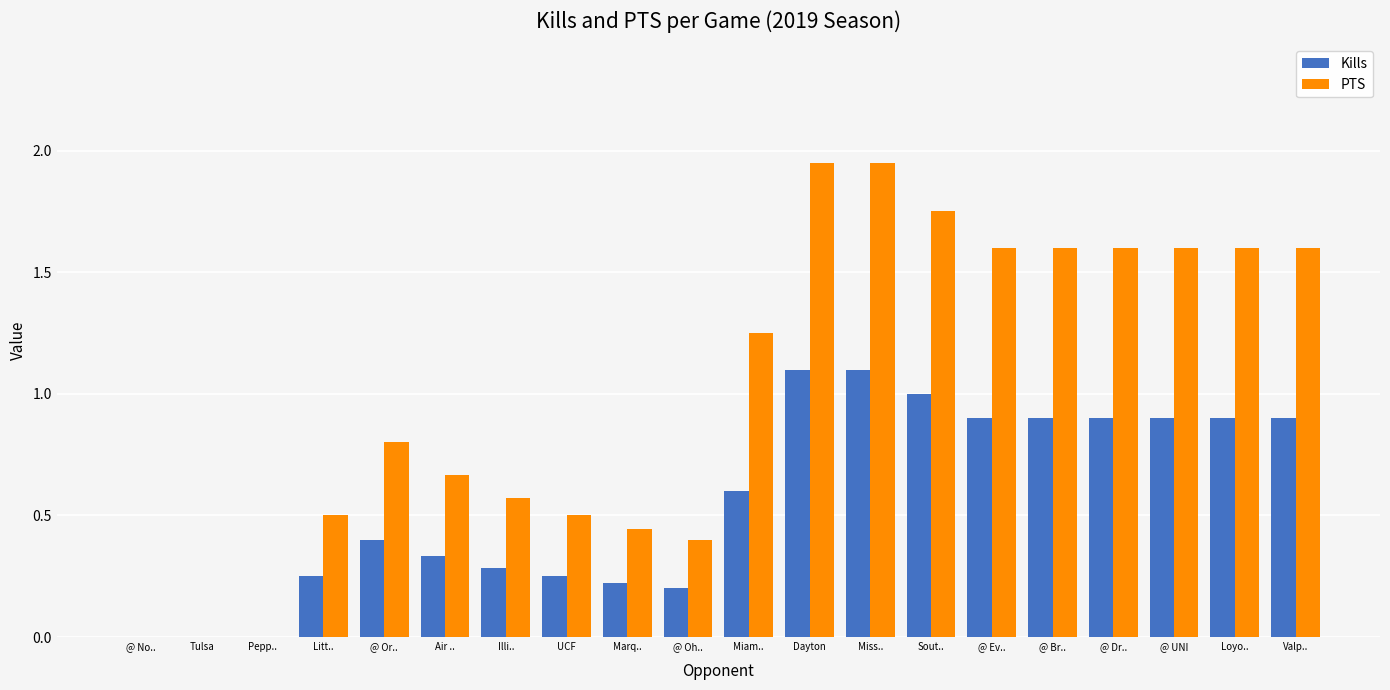

Read the Kills value at Dayton.

1.1